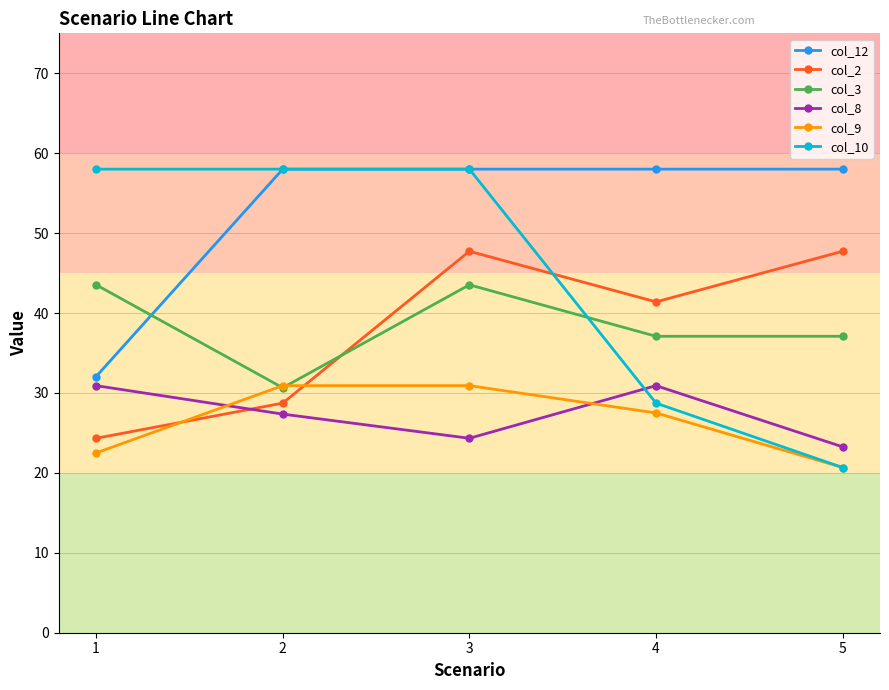

How many lines are shown in the chart?

6